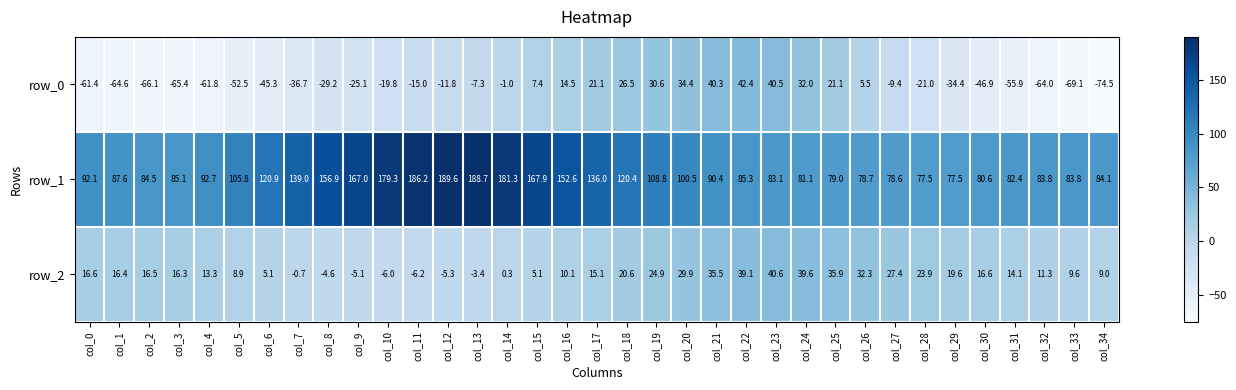

What is the spread (max minus min) of values at col_22?

46.2